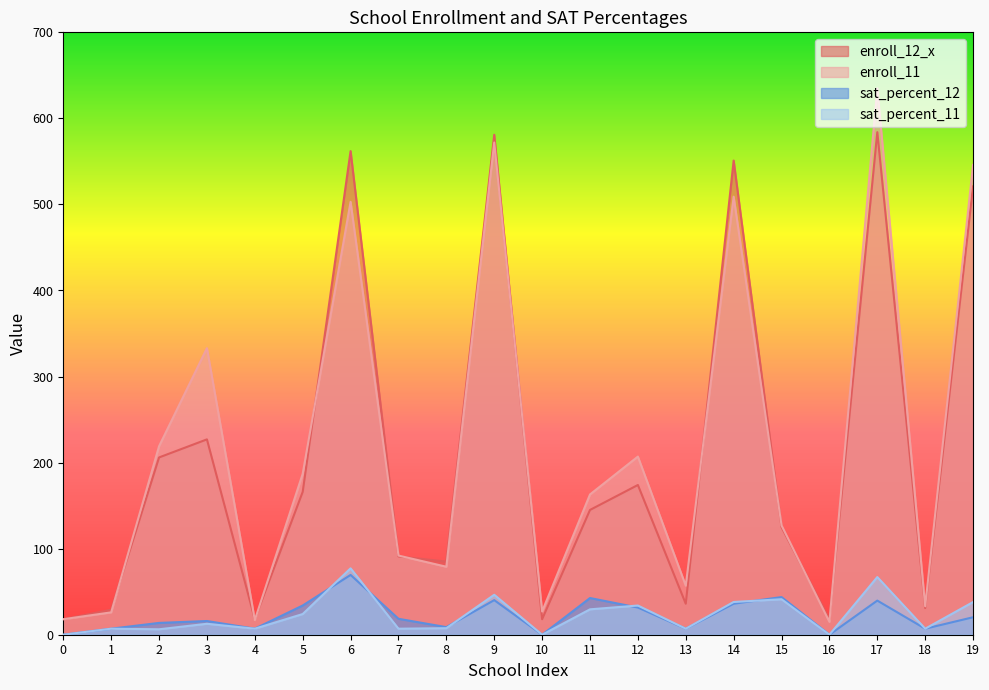

Reading right to left, what are all the values shown in this chart?

enroll_12_x: 521.0	31.0	584.0	18.0	125.0	551.0	36.0	174.0	145.0	18.0	581.0	85.0	91.0	562.0	166.0	18.0	227.0	206.0	29.0	18.0
enroll_11: 546.0	33.0	635.0	15.0	127.0	509.0	57.0	207.0	163.0	27.0	572.0	79.0	92.0	503.0	187.0	17.0	333.0	219.0	26.0	18.0
sat_percent_12: 20.3	7.0	39.7	0.0	43.8	36.0	7.0	31.6	42.6	0.0	40.2	8.8	18.5	69.5	34.0	7.0	15.9	13.7	7.0	0.0
sat_percent_11: 38.0	7.0	67.0	0.0	41.2	38.0	7.0	33.9	29.5	0.0	46.4	7.6	7.0	77.1	24.0	7.0	12.7	6.3	7.0	0.0